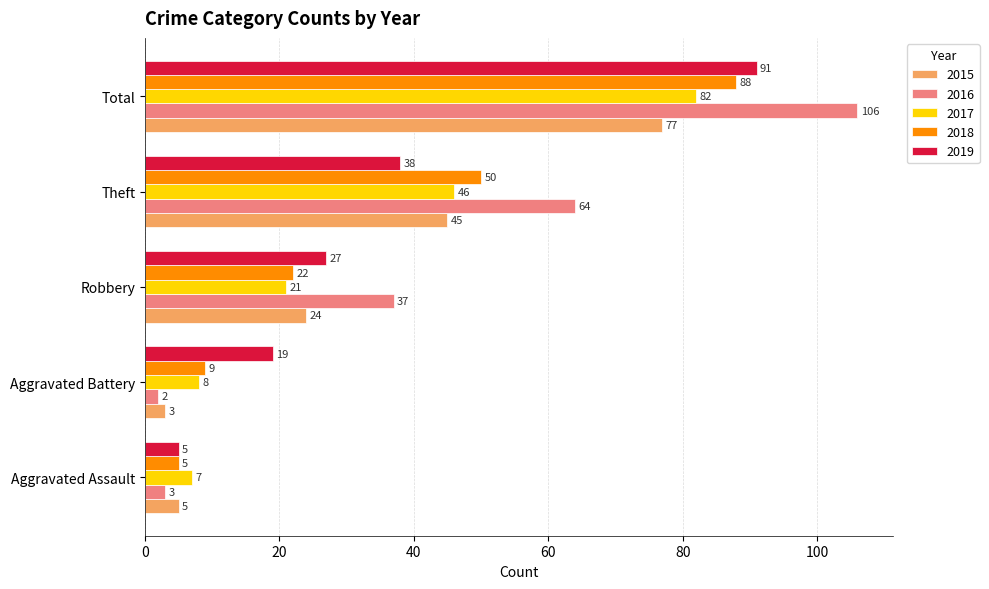

The 2015 series shows 24 at Robbery. True or false?

True